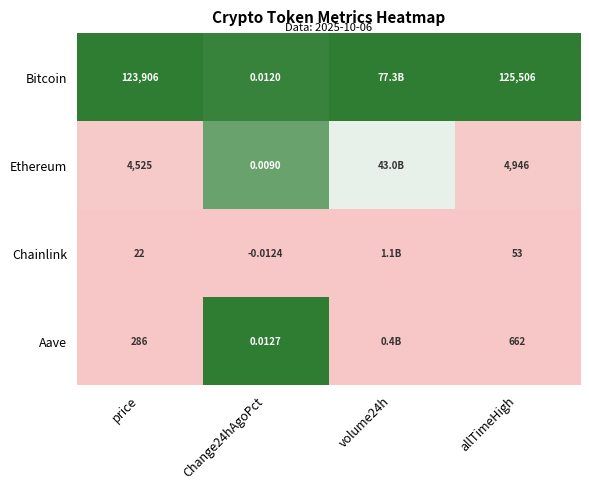

Between Change24hAgoPct and allTimeHigh, which series saw the biggest shift?

Bitcoin